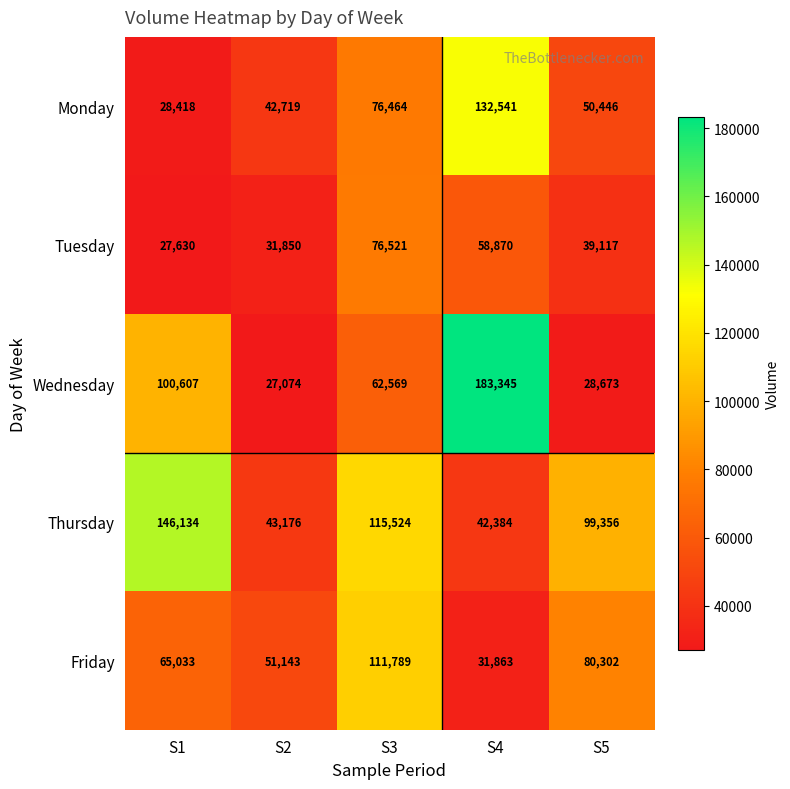

Between S3 and S4, which series saw the biggest shift?

Wednesday